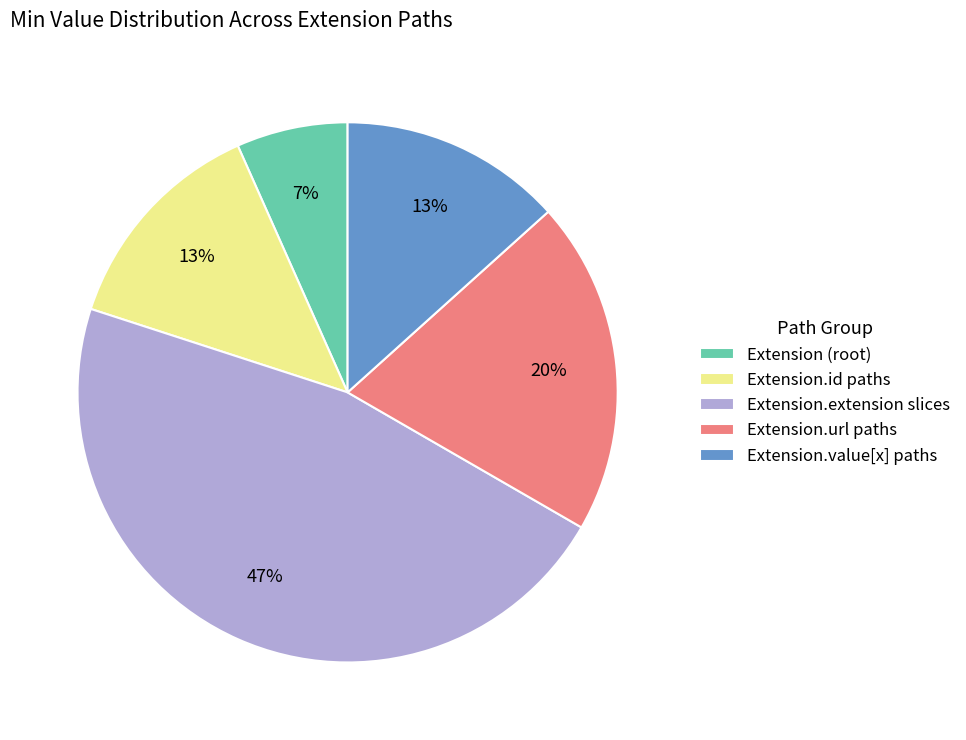

How many segments does this pie chart have?

5